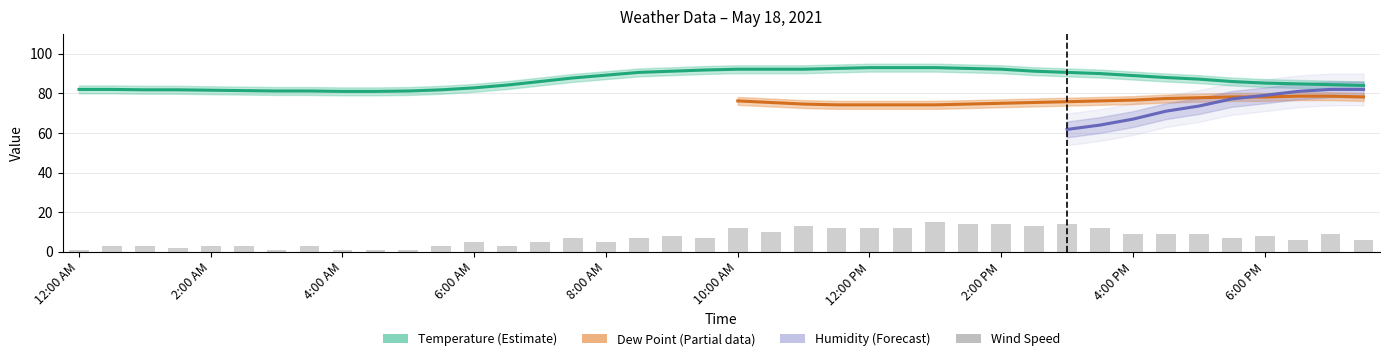

Read the Wind Speed value at 5:00 AM.

1.0